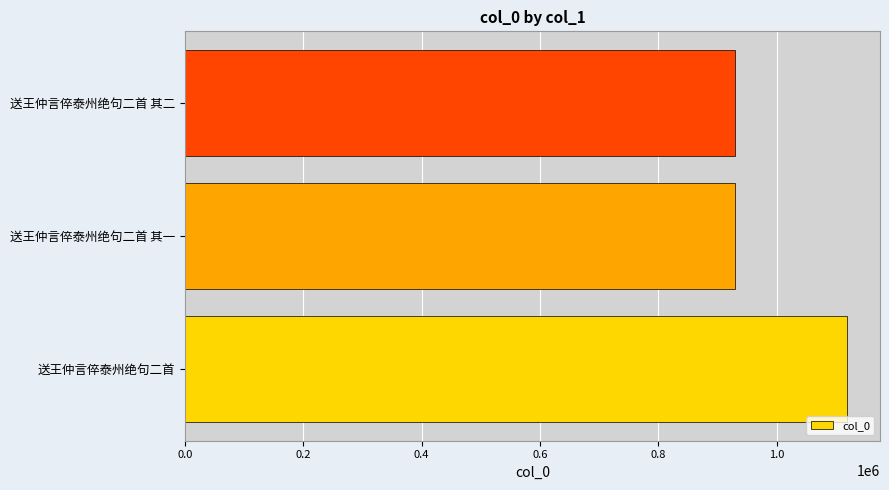

True or false: the data shows 929597 at 送王仲言倅泰州绝句二首 其二.

True